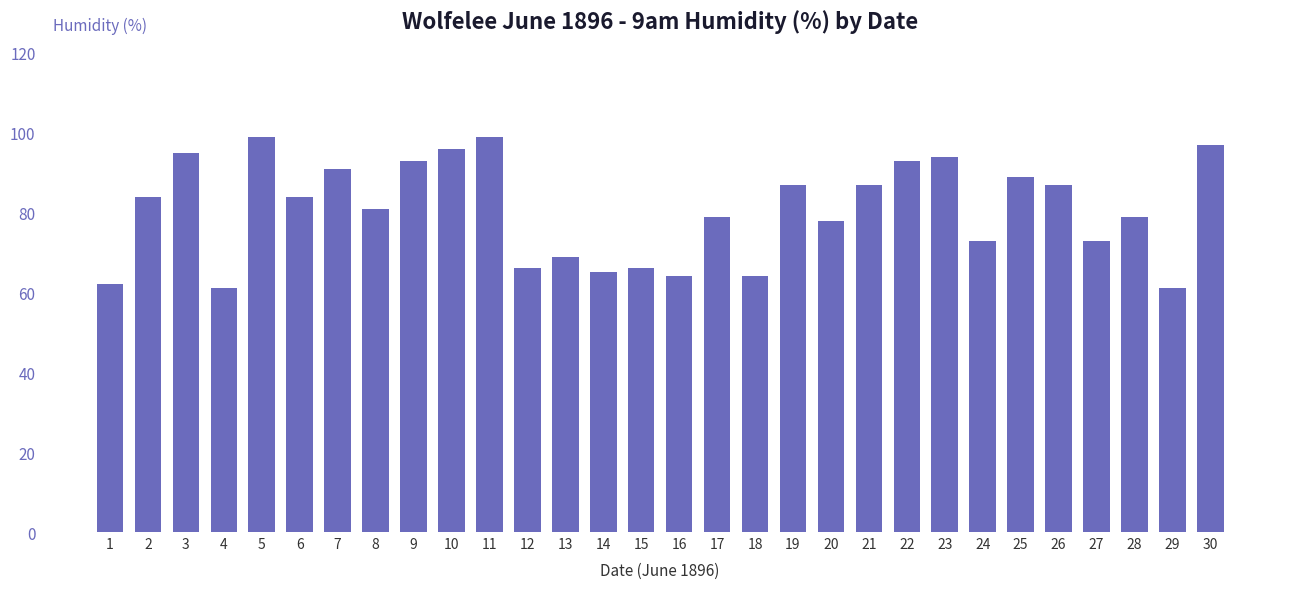

Are the bars grouped side by side (vs. stacked)?

No